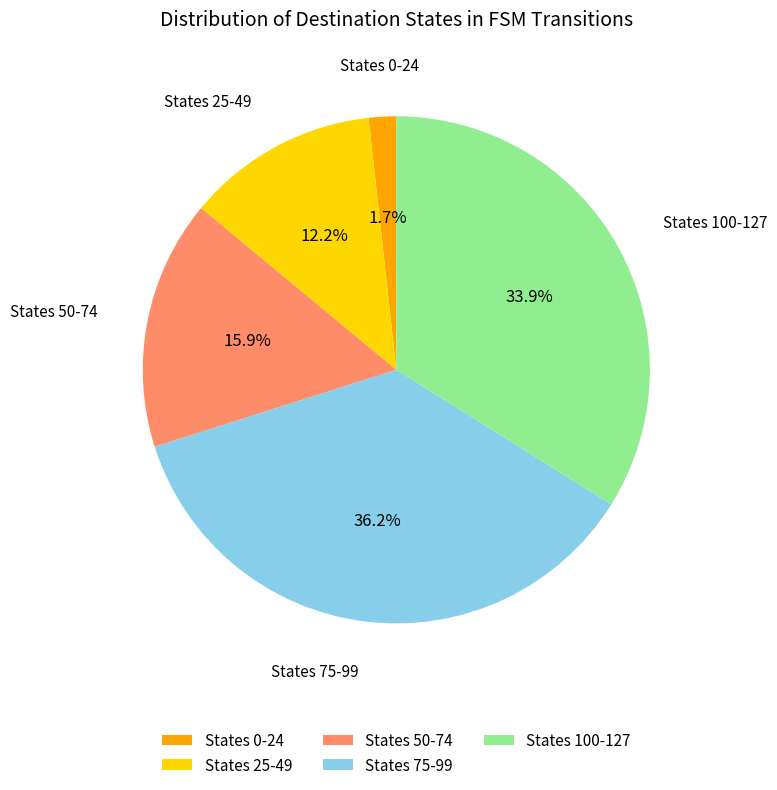

Which category has the biggest portion of the pie?

States 75-99